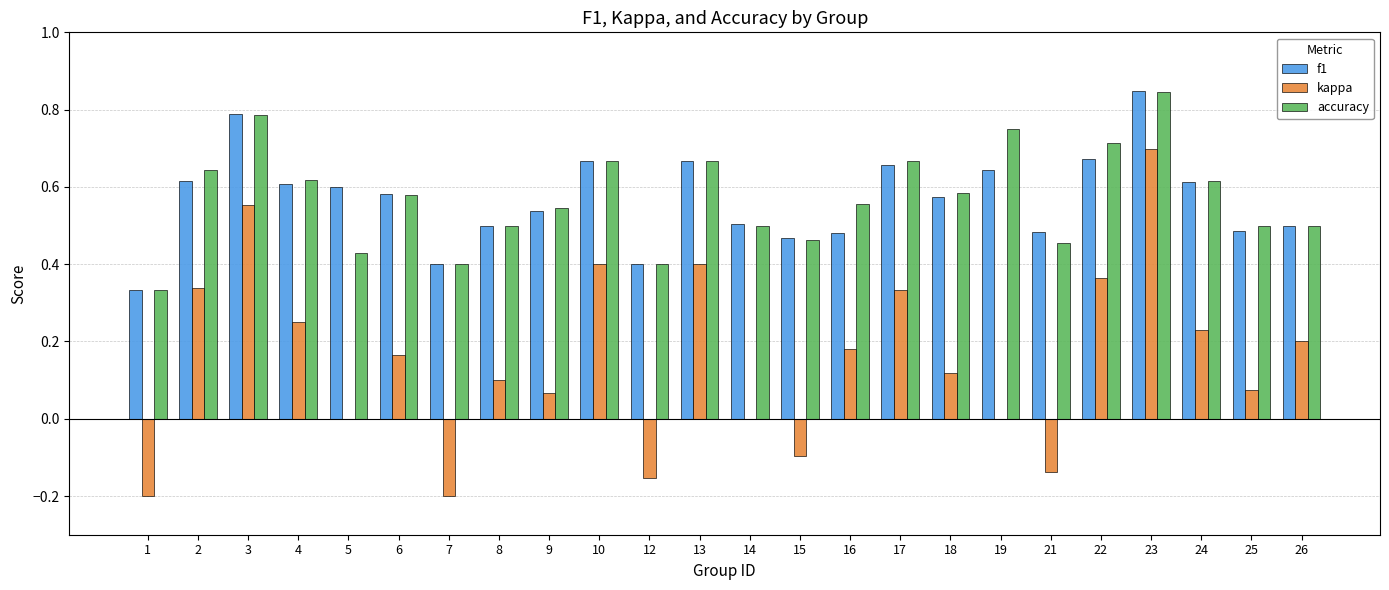

What is the sum of all f1 values?

13.6